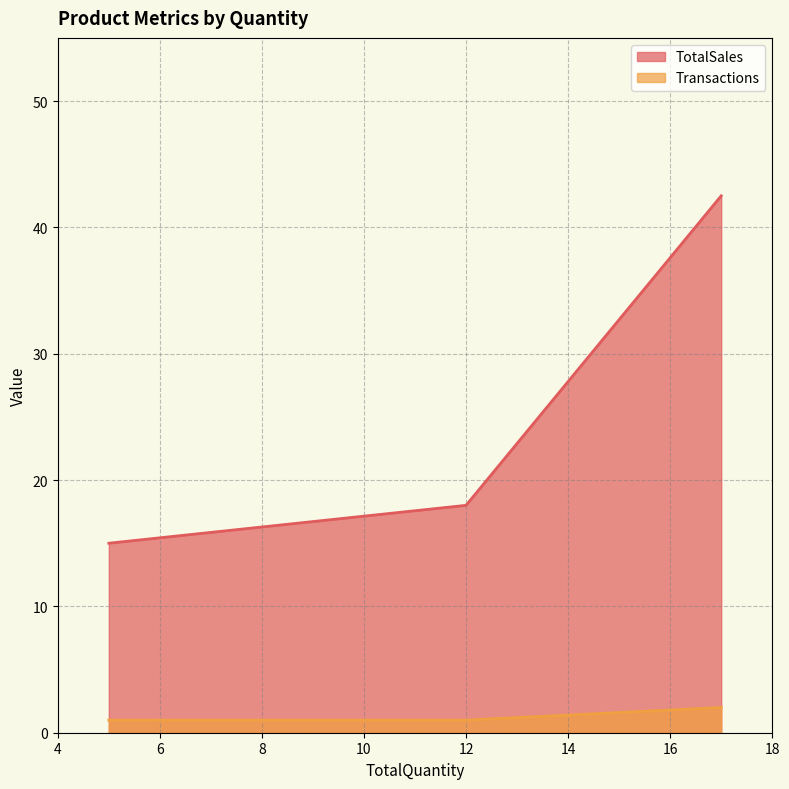

What is the value of the Transactions point at the 2nd from the left?

1.0